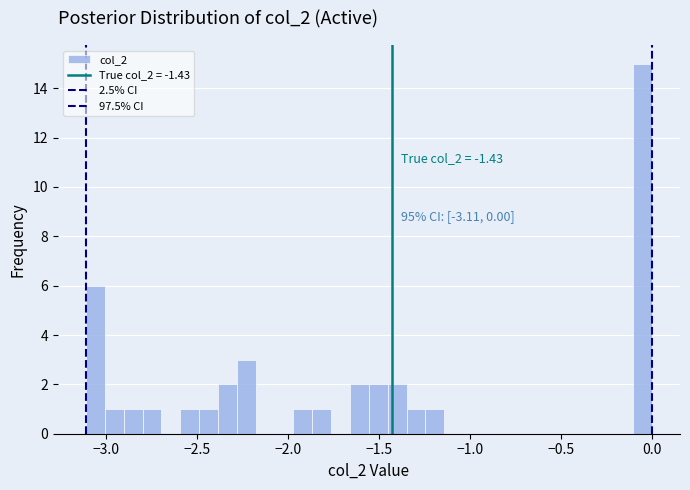

Read against the x-axis, roughly where is the centre of the tallest bar?

-0.05